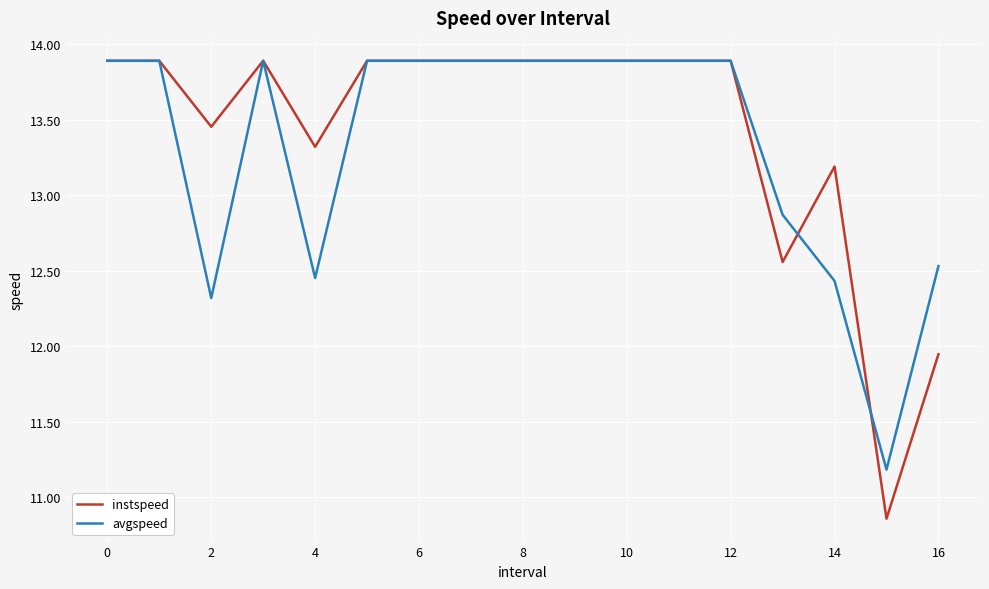

What is the greatest value displayed?

13.9